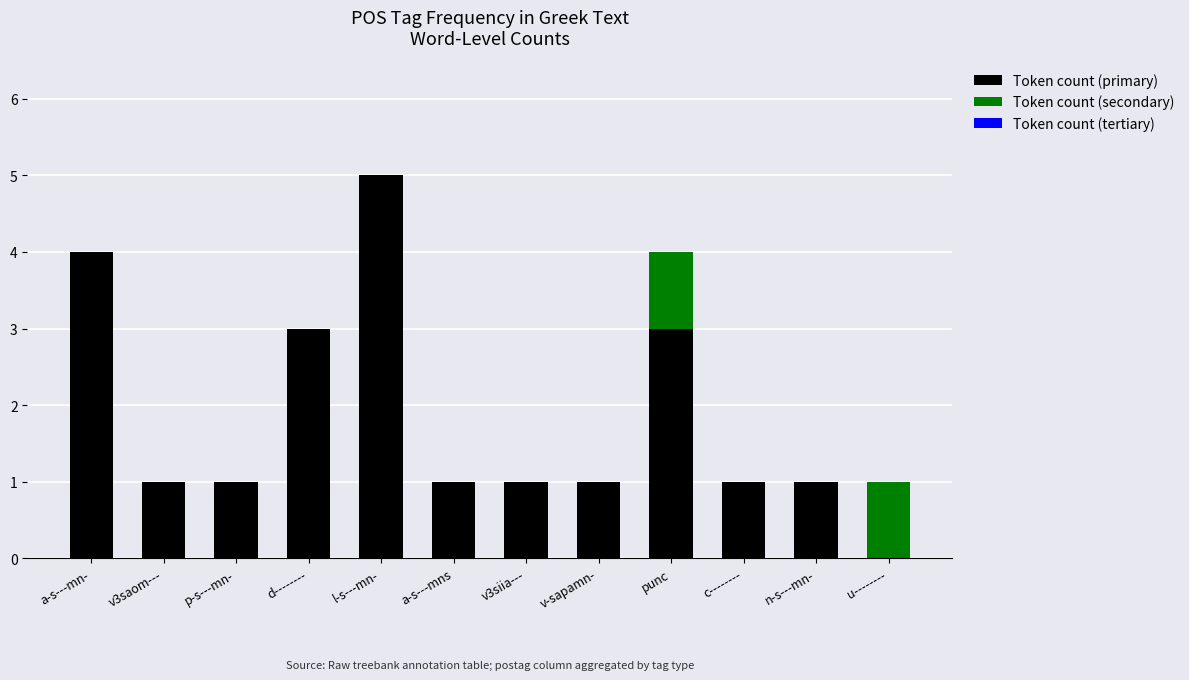

At which category is the sum across all series the highest?

l-s---mn-